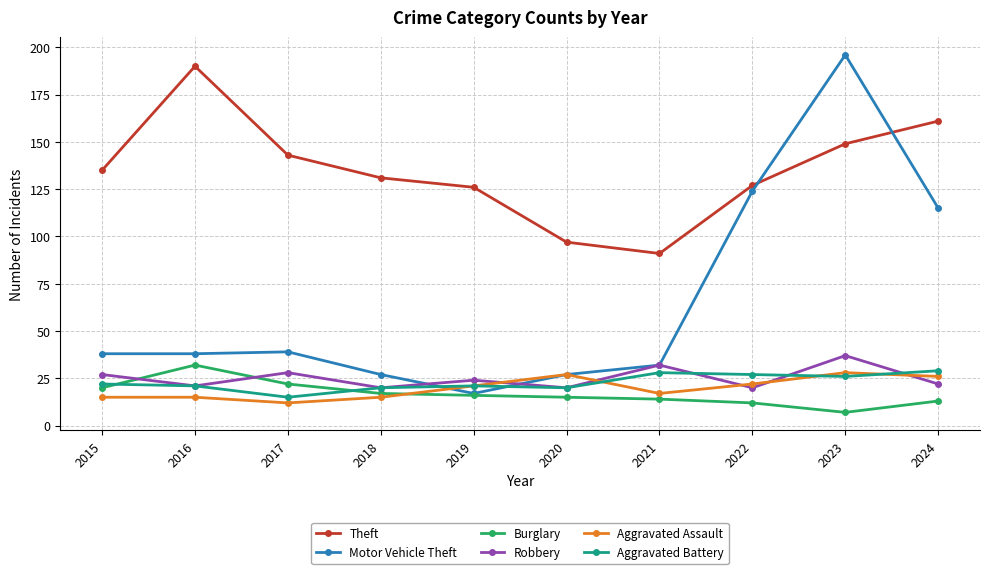

In Burglary, how many points are lower than both neighbors (excluding endpoints)?

1